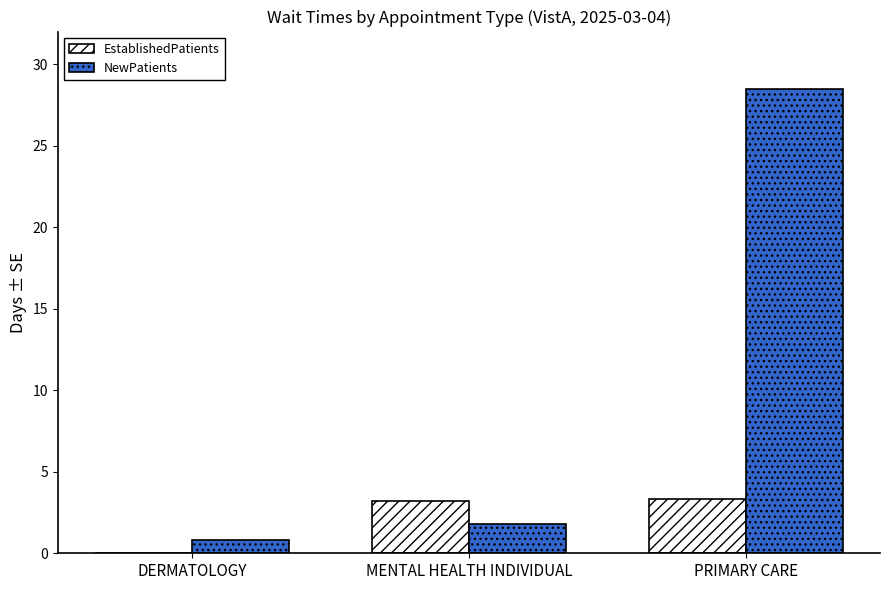

Count the number of categories in the chart.

3